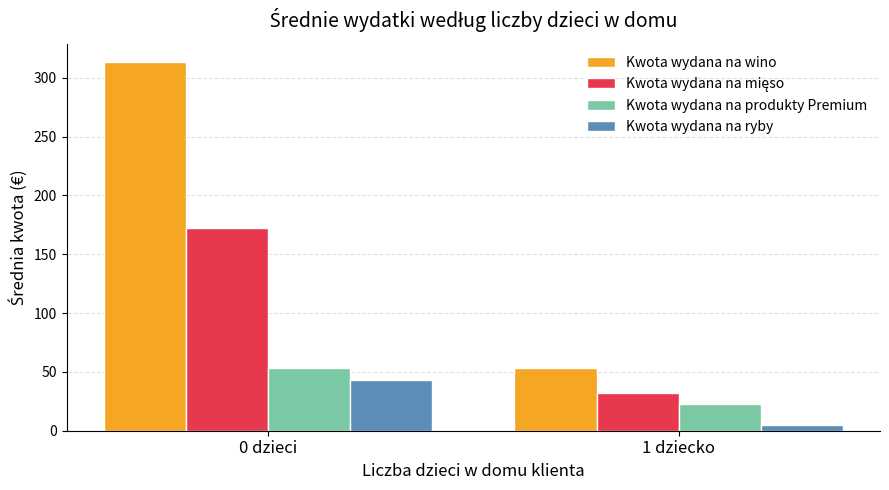

What is the average value of the Kwota wydana na produkty Premium series?

38.0